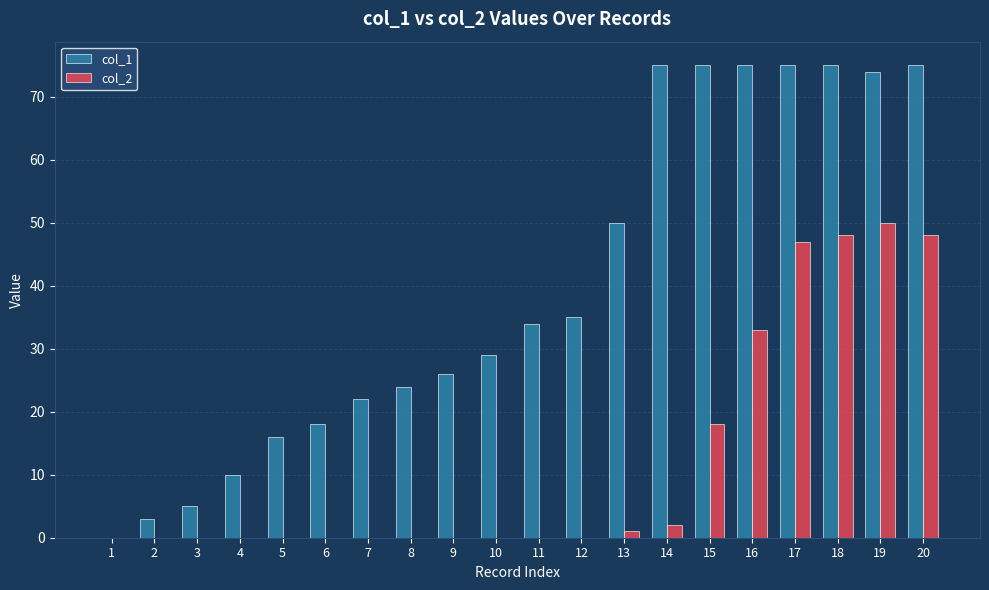

The col_2 series shows 0 at 10. True or false?

True